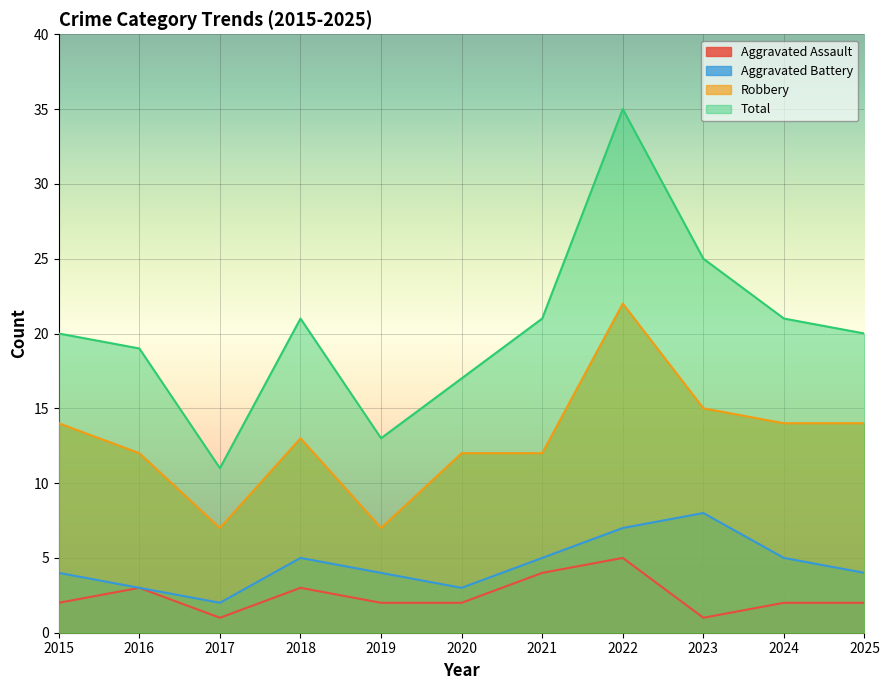

In Total, how many points are higher than both neighbors (excluding endpoints)?

2